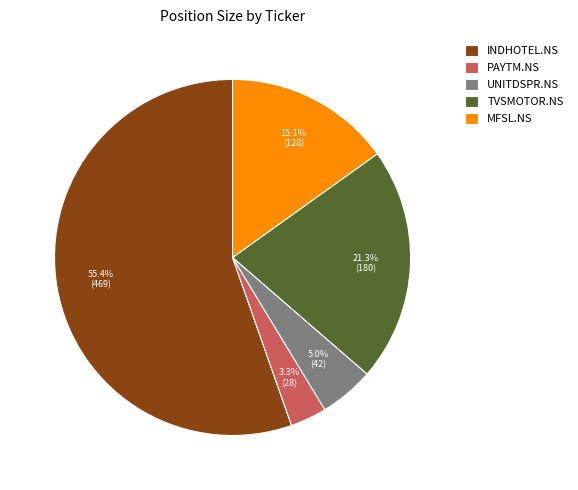

How much of the chart is everything except MFSL.NS?

84.9%